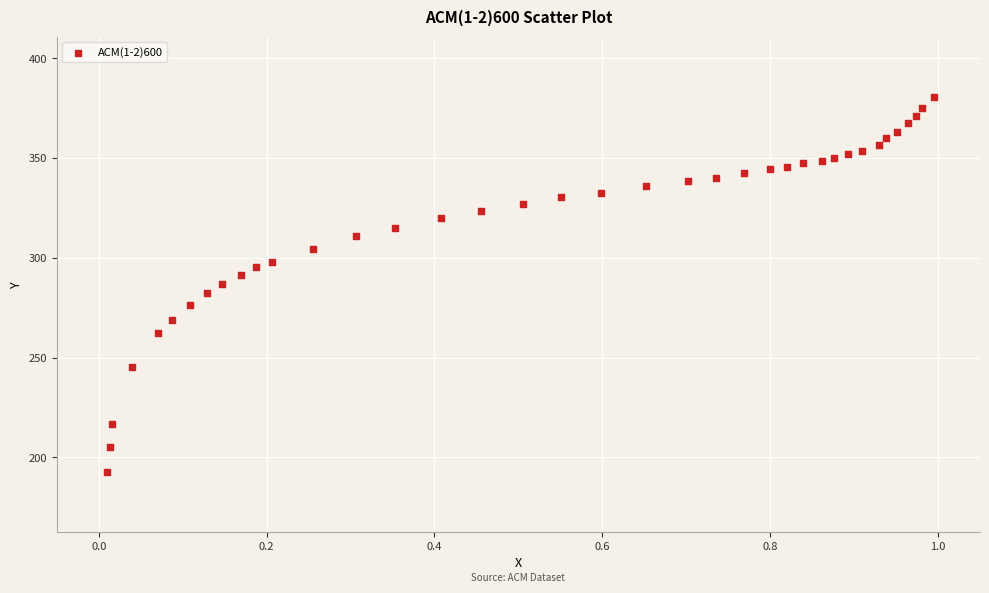

What is the range of Y values (max minus min)?

187.9